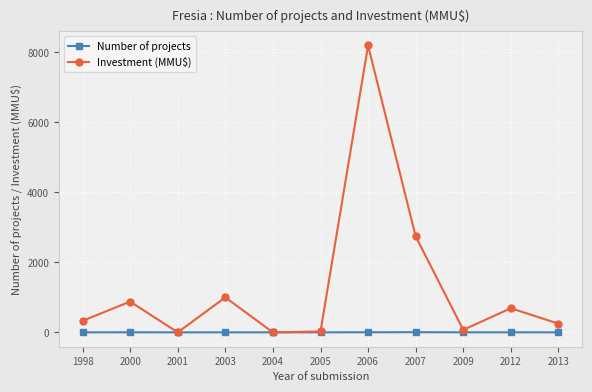

Which series has the widest spread of values?

Investment (MMU$)